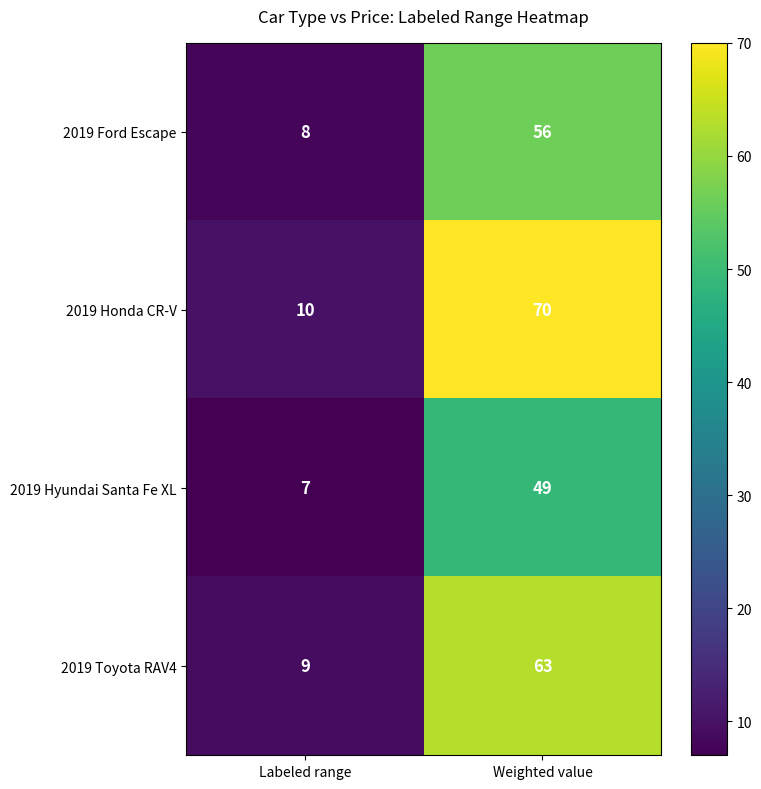

What is the spread (max minus min) of values at Weighted value?

21